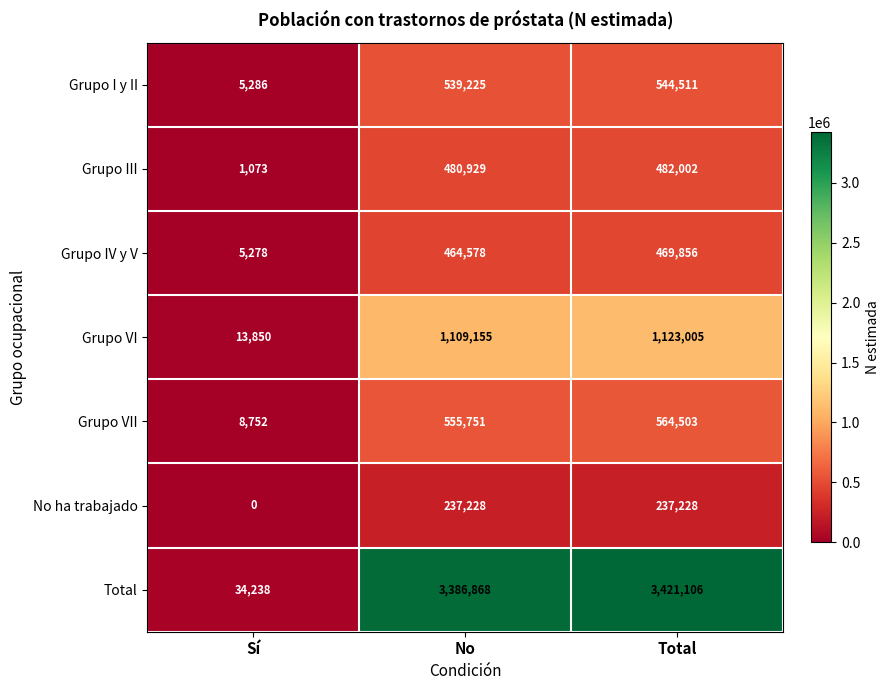

How many values in the Grupo I y II series are below 539225?

1